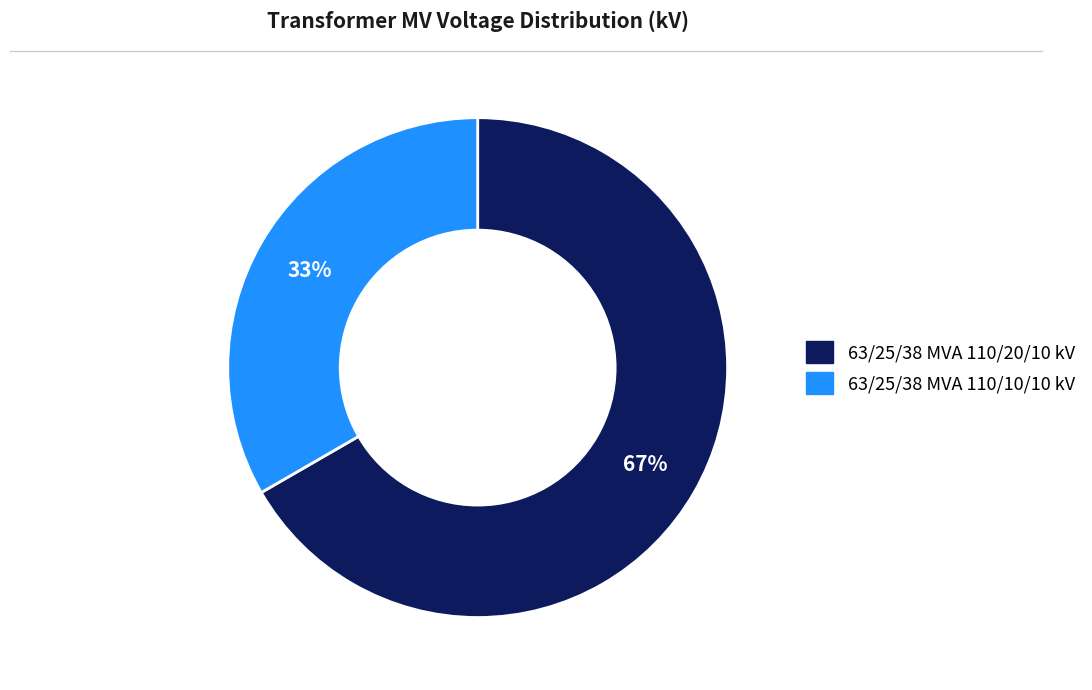

What percentage is the 63/25/38 MVA 110/20/10 kV slice, to the nearest percent?

67%